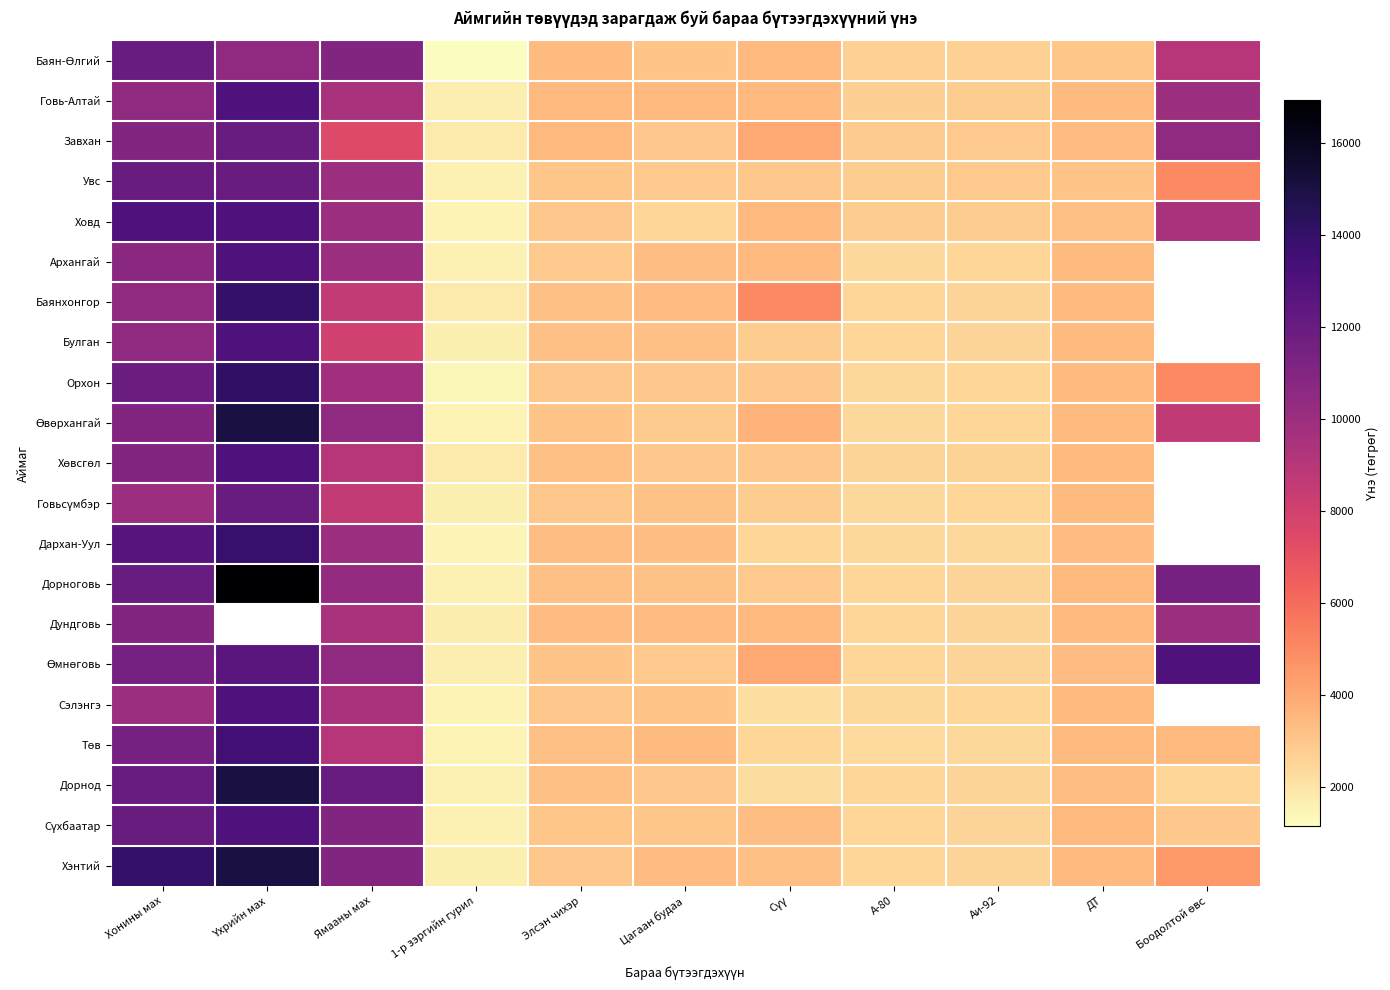

At how many categories does at least one series exceed 10686?

4